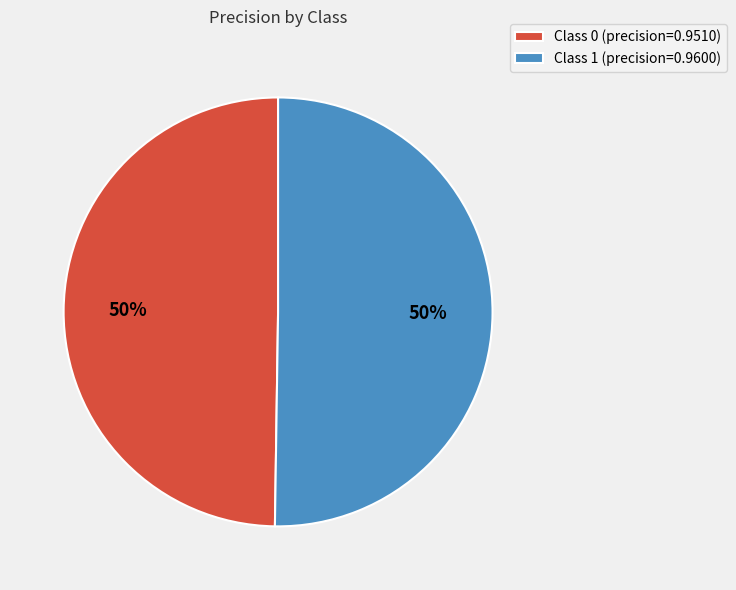

To the nearest percent, what portion does Class 1 (precision=0.9600) represent?

50%